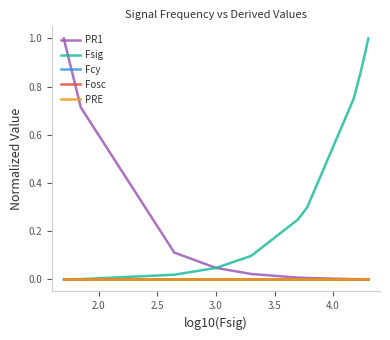

True or false: Fsig and Fcy cross at least once.

False